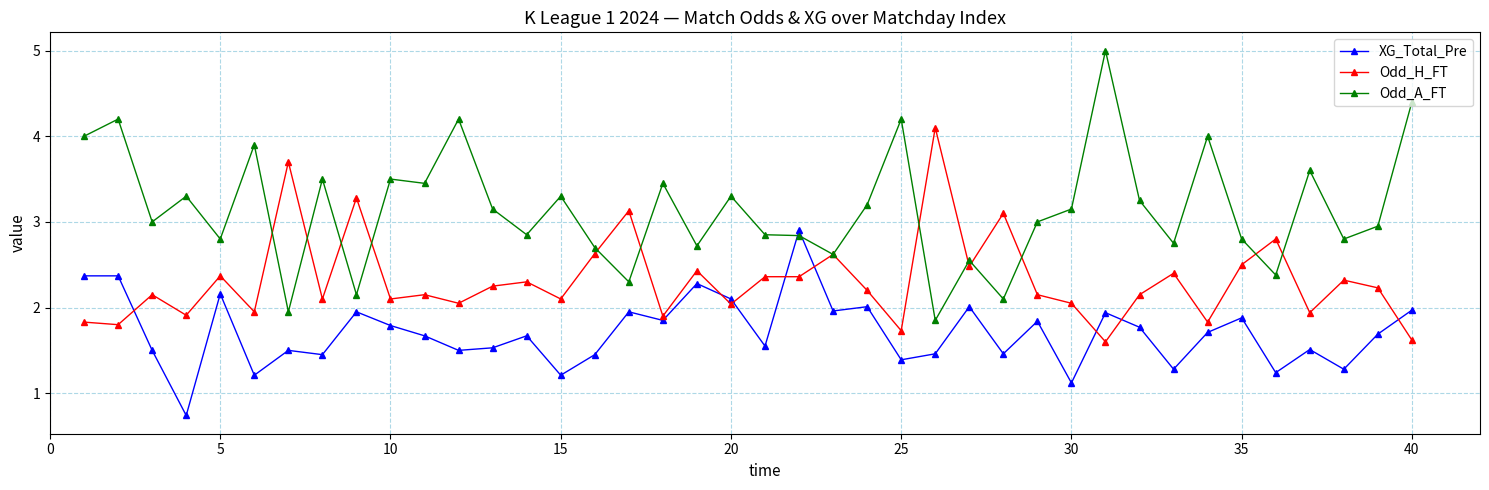

What are all the series names shown in the legend?

XG_Total_Pre, Odd_H_FT, Odd_A_FT